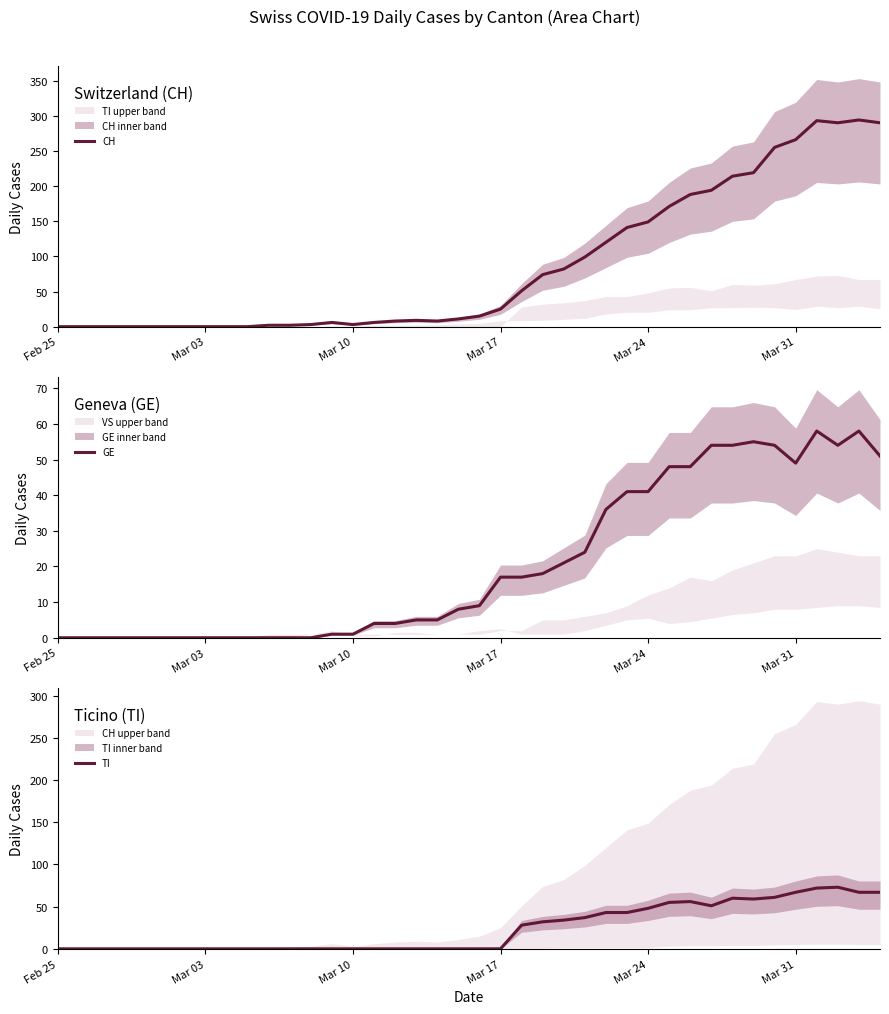

What is the maximum value for GE?

58